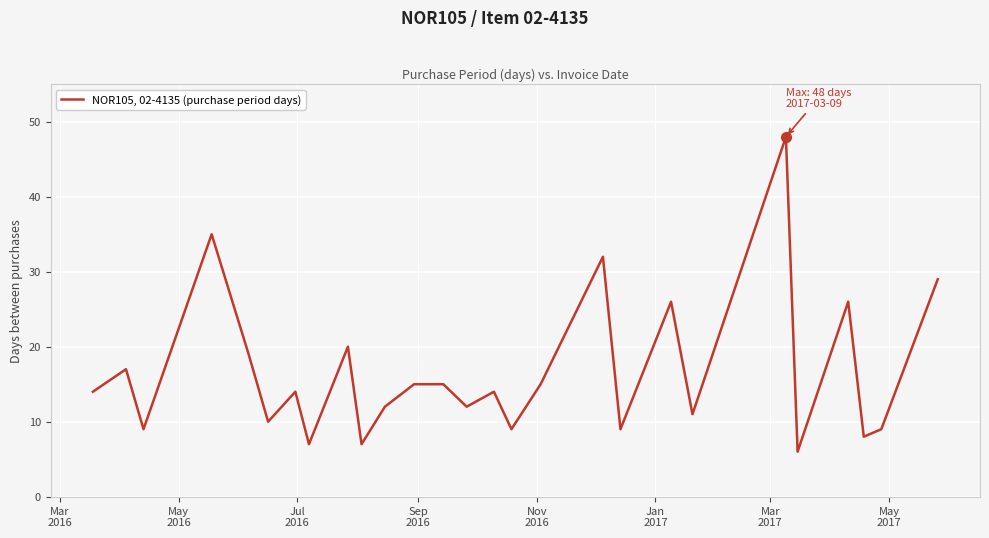

What is the difference between the second highest and second lowest values?

28